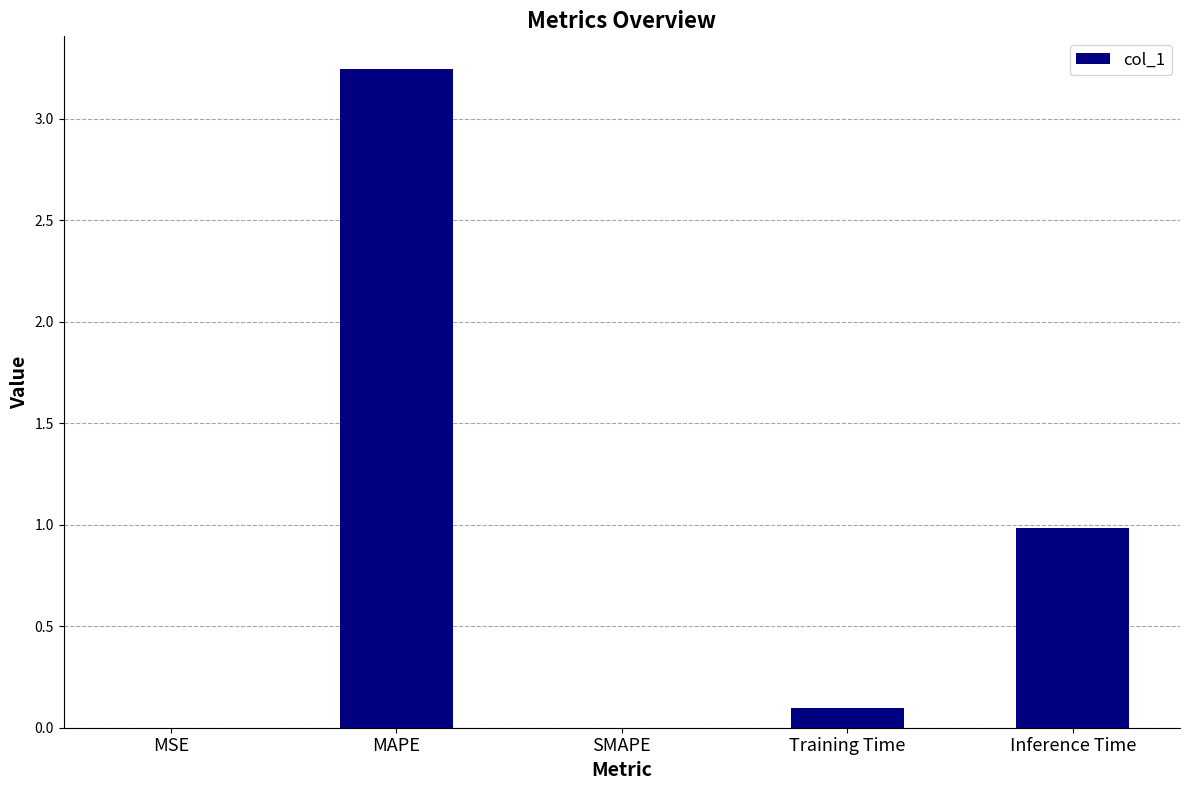

Which has a higher value, MAPE or Inference Time?

MAPE